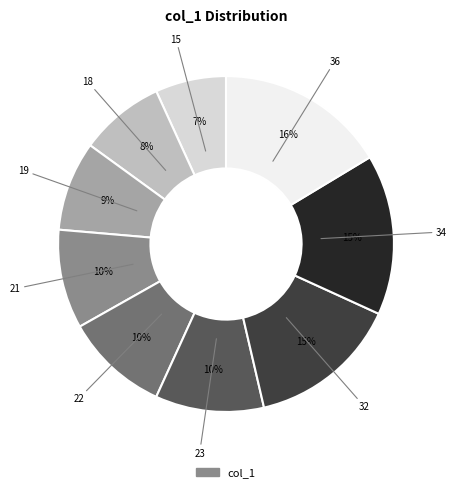

Does any single category account for the majority?

No